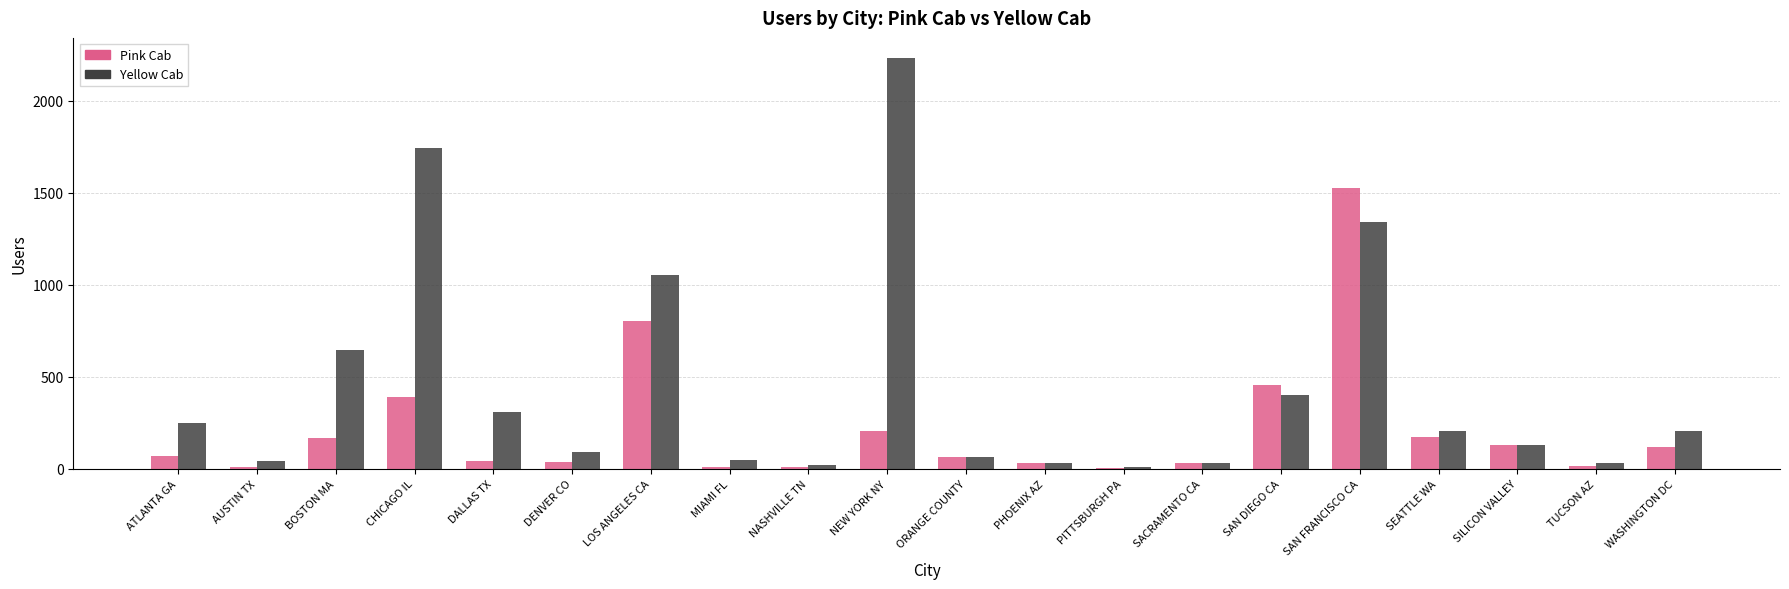

Does the chart contain stacked bars?

No